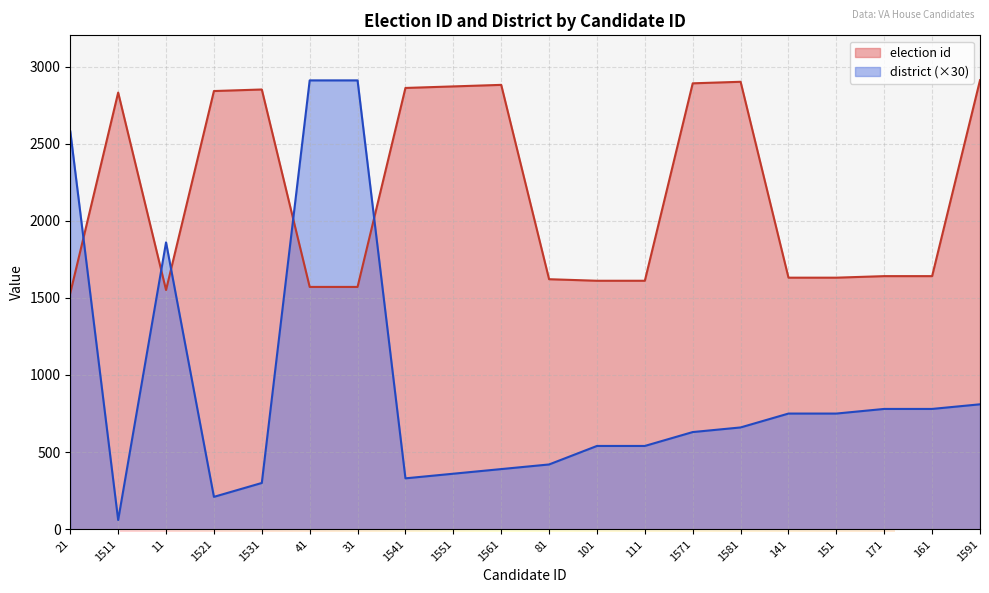

How many lines are shown in the chart?

2